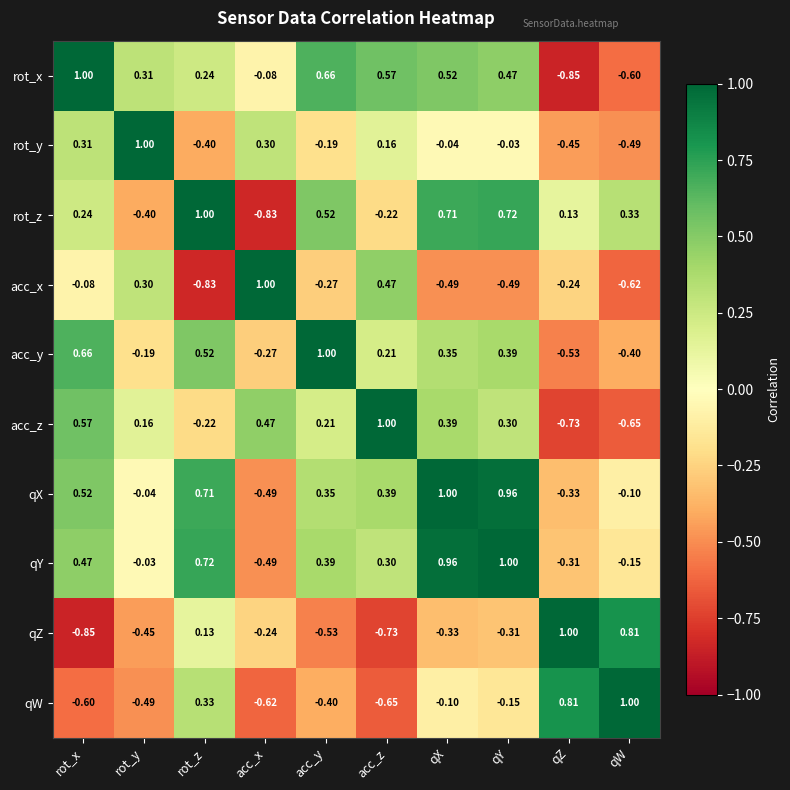

Rank the series at qW from lowest to highest value.

acc_z, acc_x, rot_x, rot_y, acc_y, qY, qX, rot_z, qZ, qW